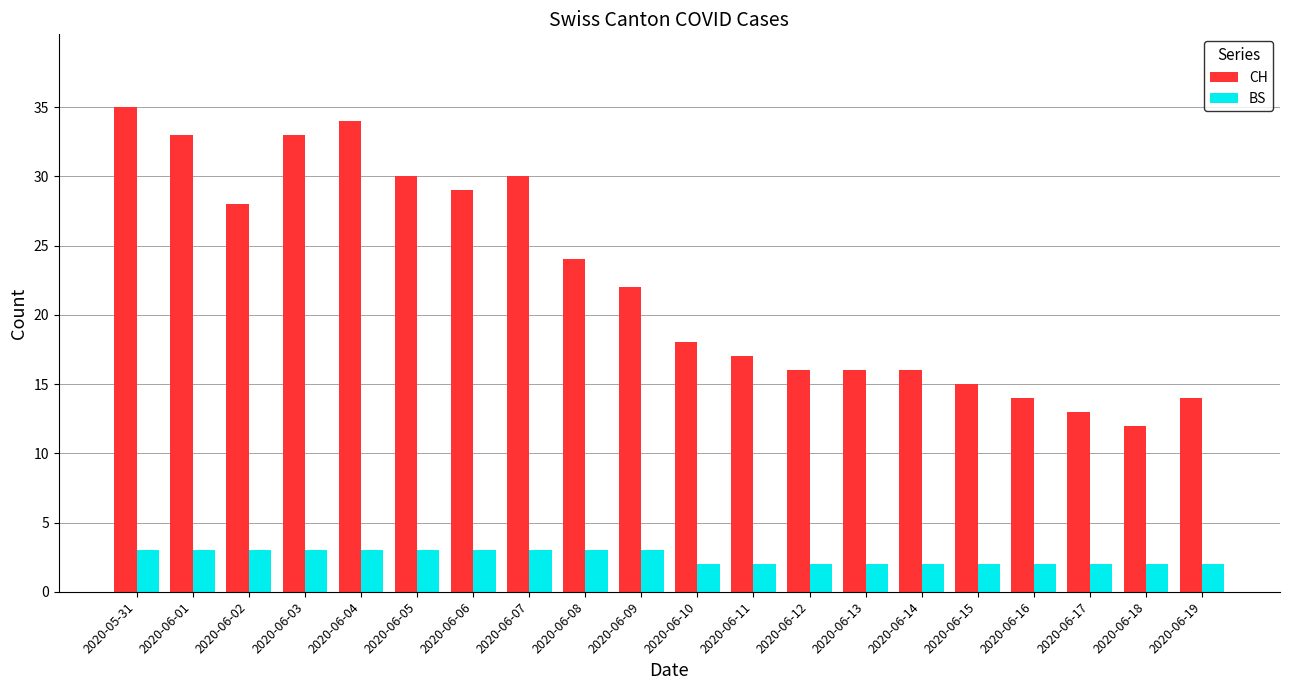

Reading left to right, list all the values displayed in this chart.

CH: 2020-05-31=35	2020-06-01=33	2020-06-02=28	2020-06-03=33	2020-06-04=34	2020-06-05=30	2020-06-06=29	2020-06-07=30	2020-06-08=24	2020-06-09=22	2020-06-10=18	2020-06-11=17	2020-06-12=16	2020-06-13=16	2020-06-14=16	2020-06-15=15	2020-06-16=14	2020-06-17=13	2020-06-18=12	2020-06-19=14
BS: 2020-05-31=3	2020-06-01=3	2020-06-02=3	2020-06-03=3	2020-06-04=3	2020-06-05=3	2020-06-06=3	2020-06-07=3	2020-06-08=3	2020-06-09=3	2020-06-10=2	2020-06-11=2	2020-06-12=2	2020-06-13=2	2020-06-14=2	2020-06-15=2	2020-06-16=2	2020-06-17=2	2020-06-18=2	2020-06-19=2